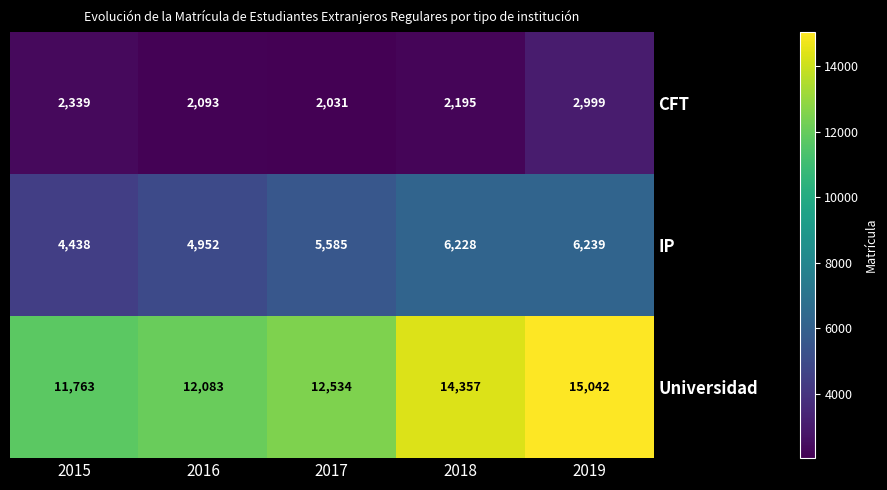

Which category has the highest value in the Universidad series?

2019